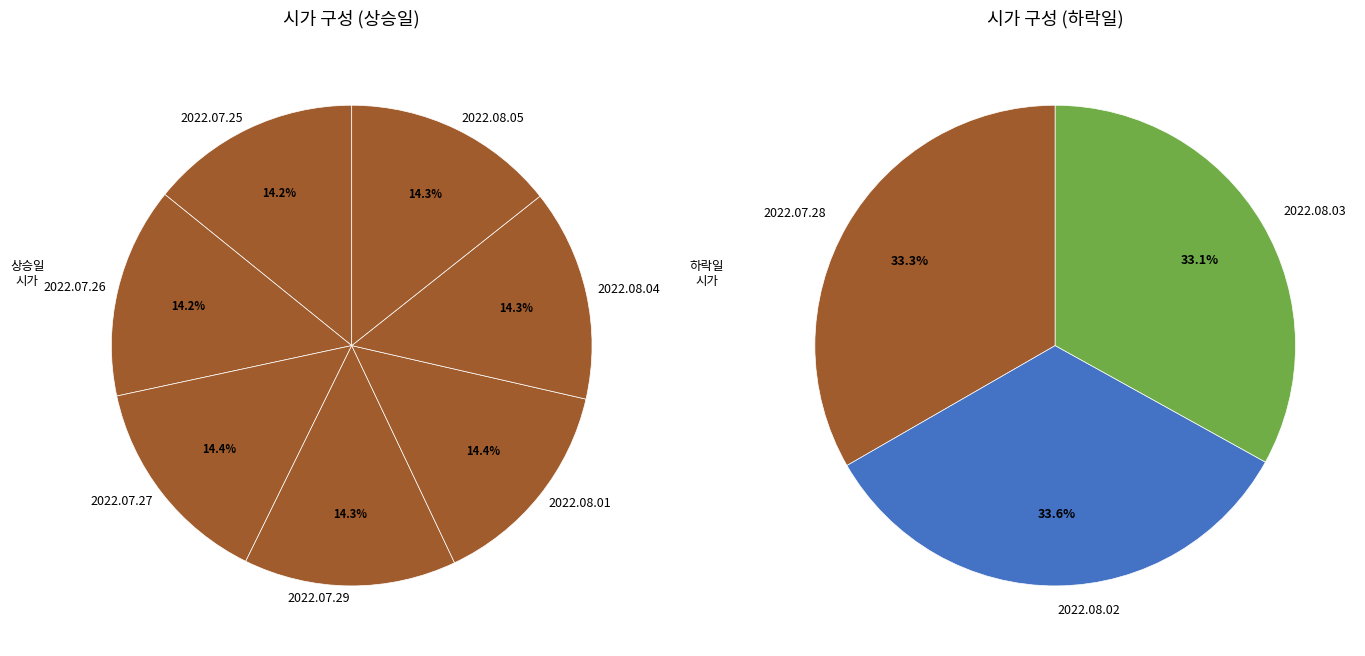

Does 37400 represent more than half of the total?

No